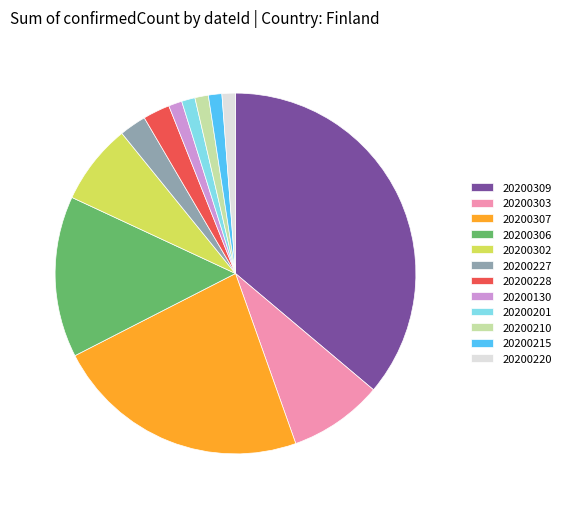

The 20200130 slice represents 1% of the pie. True or false?

True